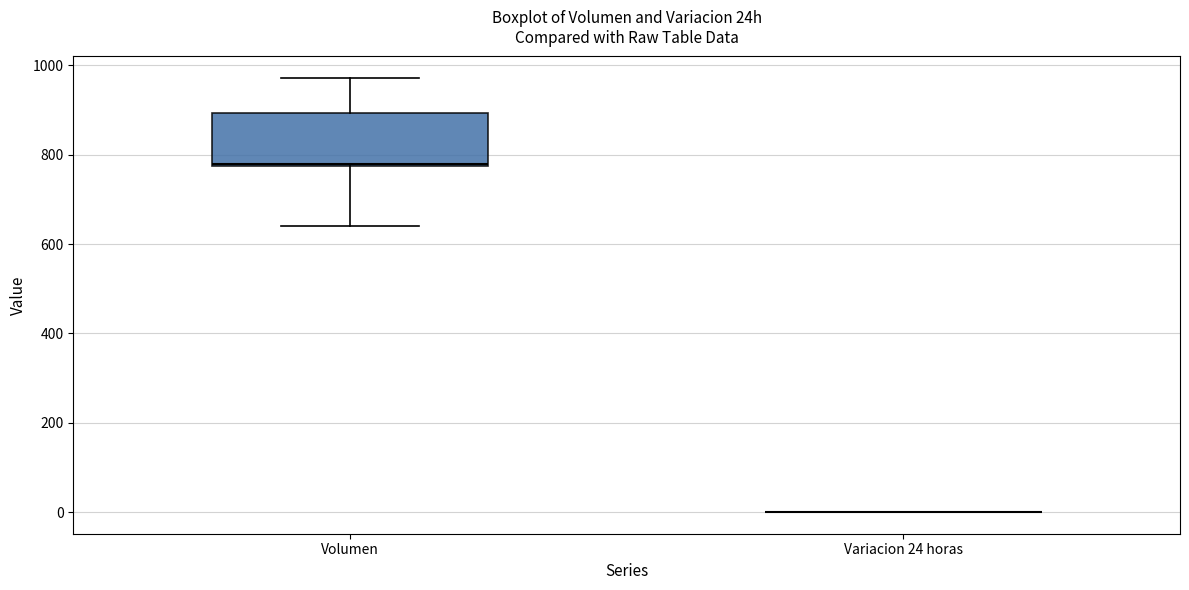

Reading left to right, transcribe this box plot: for each box, give where its median line is, the range the box spans, and where its two whiskers end, as read against the y-axis. The values are not printed on the chart, so give them approximately, as read against the axis.

Volumen: median 780, box 780 to 900, whiskers 640 to 980
Variacion 24 horas: box collapsed to a line at 0, whiskers 0 to 0